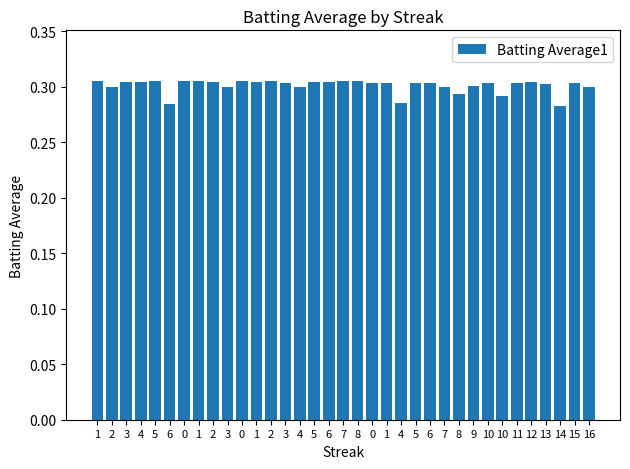

Does the chart contain any negative values?

No